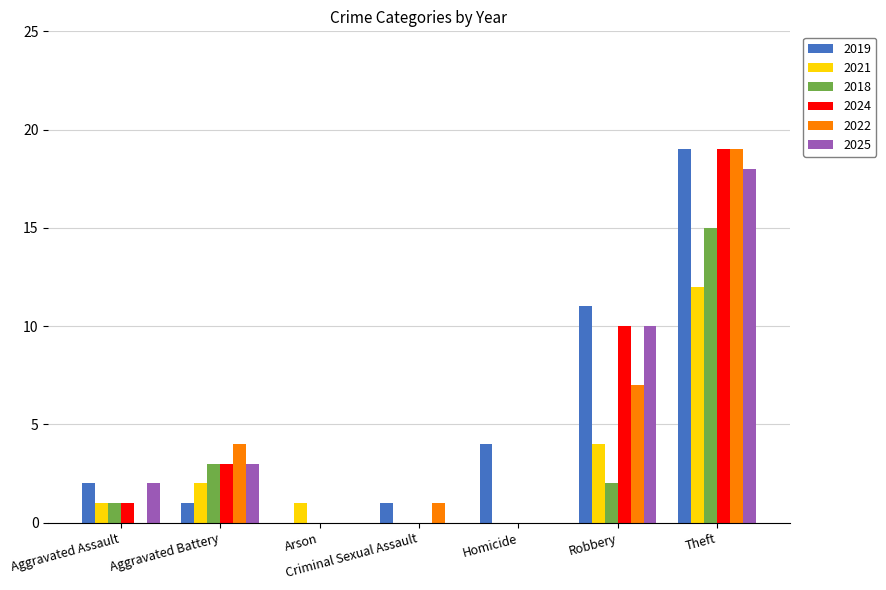

At which label is 2021 closest to 6?

Robbery